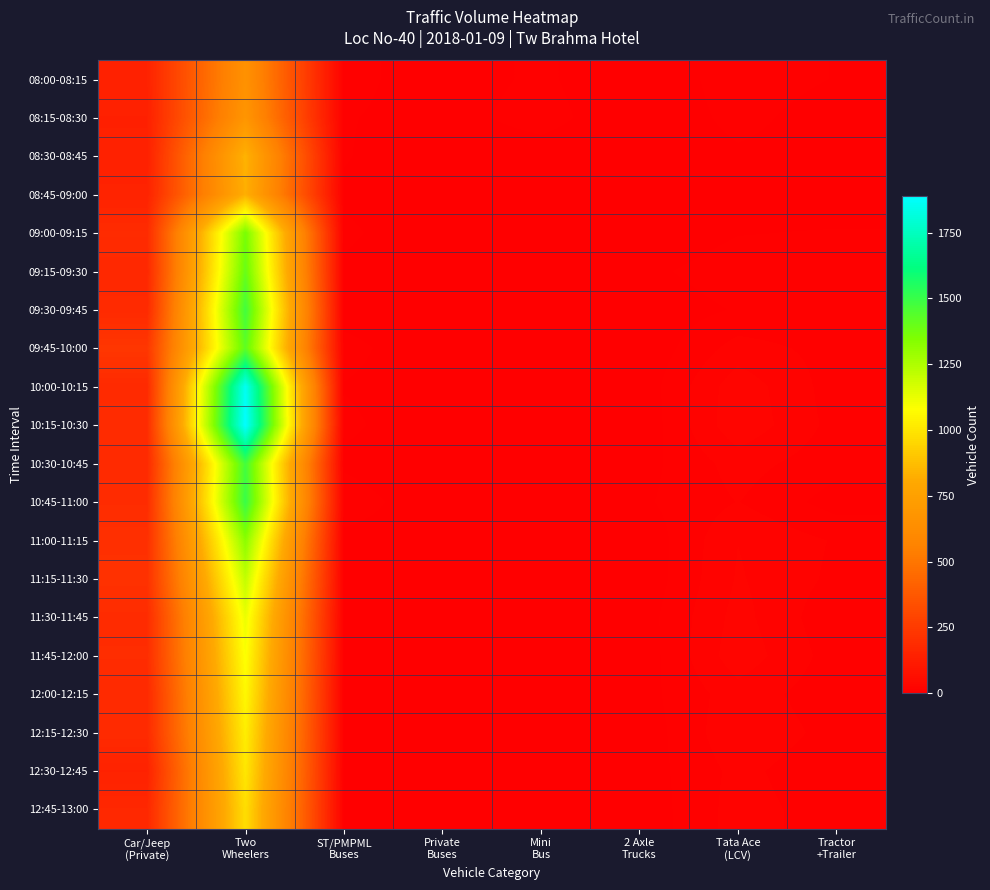

Reading left to right, what are all the values shown in this chart?

08:00-08:15: Car/Jeep
(Private)=147	Two
Wheelers=656	ST/PMPML
Buses=10	Private
Buses=3	Mini
Bus=9	2 Axle
Trucks=0	Tata Ace
(LCV)=12	Tractor
+Trailer=7
08:15-08:30: Car/Jeep
(Private)=140	Two
Wheelers=680	ST/PMPML
Buses=8	Private
Buses=4	Mini
Bus=11	2 Axle
Trucks=0	Tata Ace
(LCV)=10	Tractor
+Trailer=3
08:30-08:45: Car/Jeep
(Private)=141	Two
Wheelers=842	ST/PMPML
Buses=8	Private
Buses=1	Mini
Bus=3	2 Axle
Trucks=1	Tata Ace
(LCV)=6	Tractor
+Trailer=4
08:45-09:00: Car/Jeep
(Private)=150	Two
Wheelers=828	ST/PMPML
Buses=6	Private
Buses=2	Mini
Bus=4	2 Axle
Trucks=0	Tata Ace
(LCV)=4	Tractor
+Trailer=2
09:00-09:15: Car/Jeep
(Private)=186	Two
Wheelers=1364	ST/PMPML
Buses=9	Private
Buses=1	Mini
Bus=0	2 Axle
Trucks=0	Tata Ace
(LCV)=7	Tractor
+Trailer=8
09:15-09:30: Car/Jeep
(Private)=172	Two
Wheelers=1399	ST/PMPML
Buses=6	Private
Buses=0	Mini
Bus=1	2 Axle
Trucks=5	Tata Ace
(LCV)=12	Tractor
+Trailer=11
09:30-09:45: Car/Jeep
(Private)=180	Two
Wheelers=1480	ST/PMPML
Buses=4	Private
Buses=2	Mini
Bus=2	2 Axle
Trucks=2	Tata Ace
(LCV)=8	Tractor
+Trailer=9
09:45-10:00: Car/Jeep
(Private)=234	Two
Wheelers=1420	ST/PMPML
Buses=10	Private
Buses=1	Mini
Bus=6	2 Axle
Trucks=1	Tata Ace
(LCV)=18	Tractor
+Trailer=12
10:00-10:15: Car/Jeep
(Private)=180	Two
Wheelers=1862	ST/PMPML
Buses=7	Private
Buses=3	Mini
Bus=1	2 Axle
Trucks=2	Tata Ace
(LCV)=27	Tractor
+Trailer=11
10:15-10:30: Car/Jeep
(Private)=191	Two
Wheelers=1890	ST/PMPML
Buses=9	Private
Buses=2	Mini
Bus=2	2 Axle
Trucks=1	Tata Ace
(LCV)=28	Tractor
+Trailer=12
10:30-10:45: Car/Jeep
(Private)=179	Two
Wheelers=1478	ST/PMPML
Buses=6	Private
Buses=0	Mini
Bus=0	2 Axle
Trucks=4	Tata Ace
(LCV)=18	Tractor
+Trailer=10
10:45-11:00: Car/Jeep
(Private)=191	Two
Wheelers=1500	ST/PMPML
Buses=12	Private
Buses=1	Mini
Bus=1	2 Axle
Trucks=6	Tata Ace
(LCV)=15	Tractor
+Trailer=4
11:00-11:15: Car/Jeep
(Private)=204	Two
Wheelers=1324	ST/PMPML
Buses=5	Private
Buses=3	Mini
Bus=3	2 Axle
Trucks=1	Tata Ace
(LCV)=22	Tractor
+Trailer=14
11:15-11:30: Car/Jeep
(Private)=211	Two
Wheelers=1208	ST/PMPML
Buses=7	Private
Buses=1	Mini
Bus=0	2 Axle
Trucks=1	Tata Ace
(LCV)=23	Tractor
+Trailer=13
11:30-11:45: Car/Jeep
(Private)=189	Two
Wheelers=1119	ST/PMPML
Buses=7	Private
Buses=1	Mini
Bus=2	2 Axle
Trucks=3	Tata Ace
(LCV)=25	Tractor
+Trailer=9
11:45-12:00: Car/Jeep
(Private)=193	Two
Wheelers=1087	ST/PMPML
Buses=6	Private
Buses=2	Mini
Bus=1	2 Axle
Trucks=2	Tata Ace
(LCV)=27	Tractor
+Trailer=11
12:00-12:15: Car/Jeep
(Private)=179	Two
Wheelers=1058	ST/PMPML
Buses=5	Private
Buses=1	Mini
Bus=3	2 Axle
Trucks=4	Tata Ace
(LCV)=19	Tractor
+Trailer=10
12:15-12:30: Car/Jeep
(Private)=183	Two
Wheelers=1027	ST/PMPML
Buses=7	Private
Buses=1	Mini
Bus=1	2 Axle
Trucks=2	Tata Ace
(LCV)=21	Tractor
+Trailer=12
12:30-12:45: Car/Jeep
(Private)=147	Two
Wheelers=1004	ST/PMPML
Buses=6	Private
Buses=0	Mini
Bus=1	2 Axle
Trucks=3	Tata Ace
(LCV)=17	Tractor
+Trailer=9
12:45-13:00: Car/Jeep
(Private)=171	Two
Wheelers=976	ST/PMPML
Buses=7	Private
Buses=1	Mini
Bus=2	2 Axle
Trucks=2	Tata Ace
(LCV)=18	Tractor
+Trailer=11